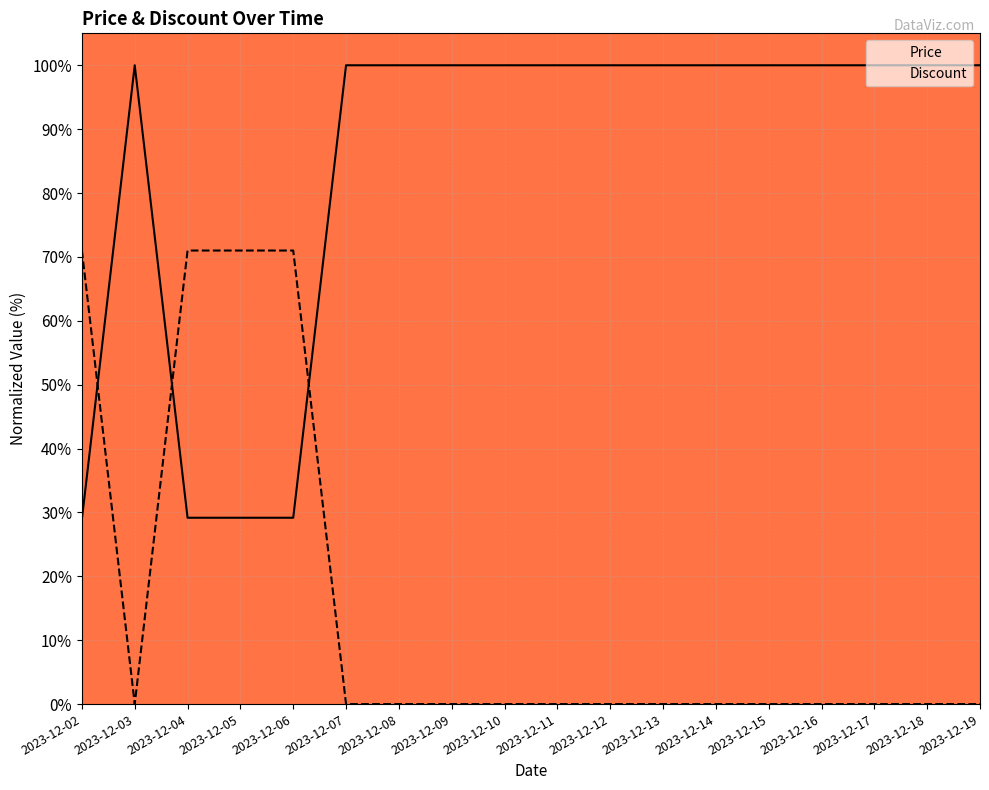

What is the sum of the Price values at 2023-12-10 and 2023-12-15?

200.0